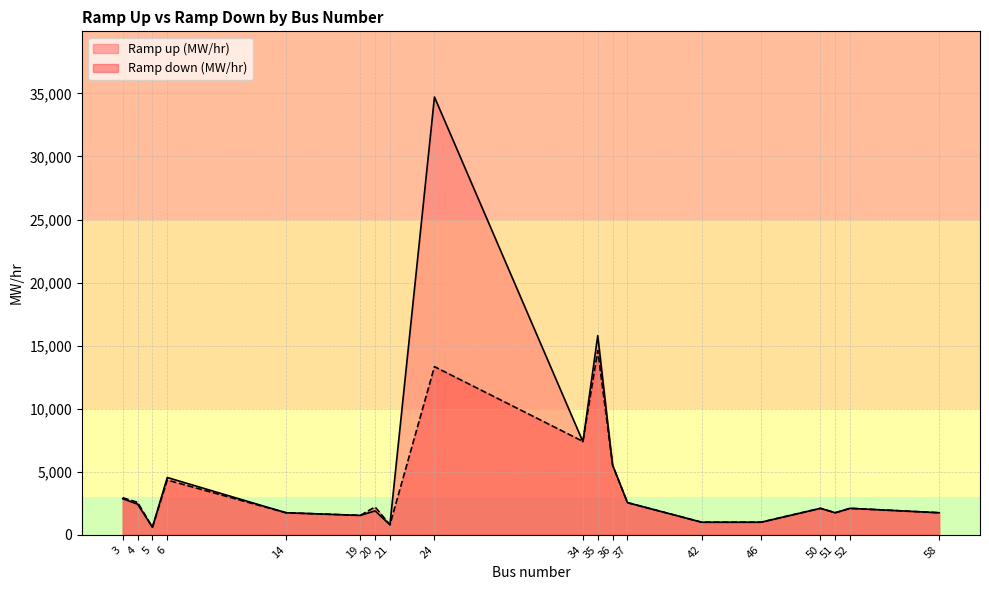

What is the maximum value for Ramp up (MW/hr)?

34715.0